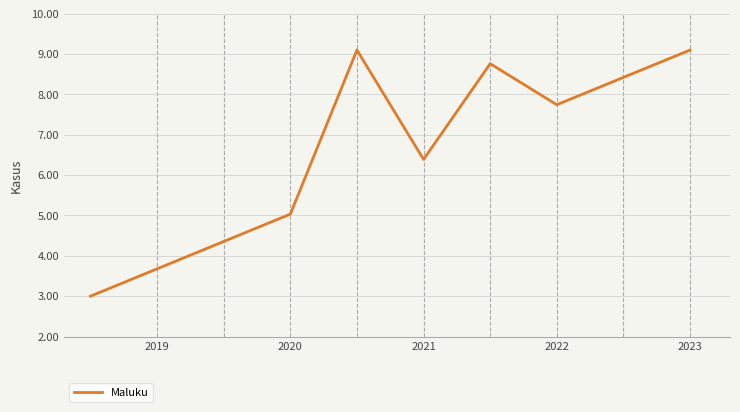

What is the difference between the maximum and minimum values?

6.1